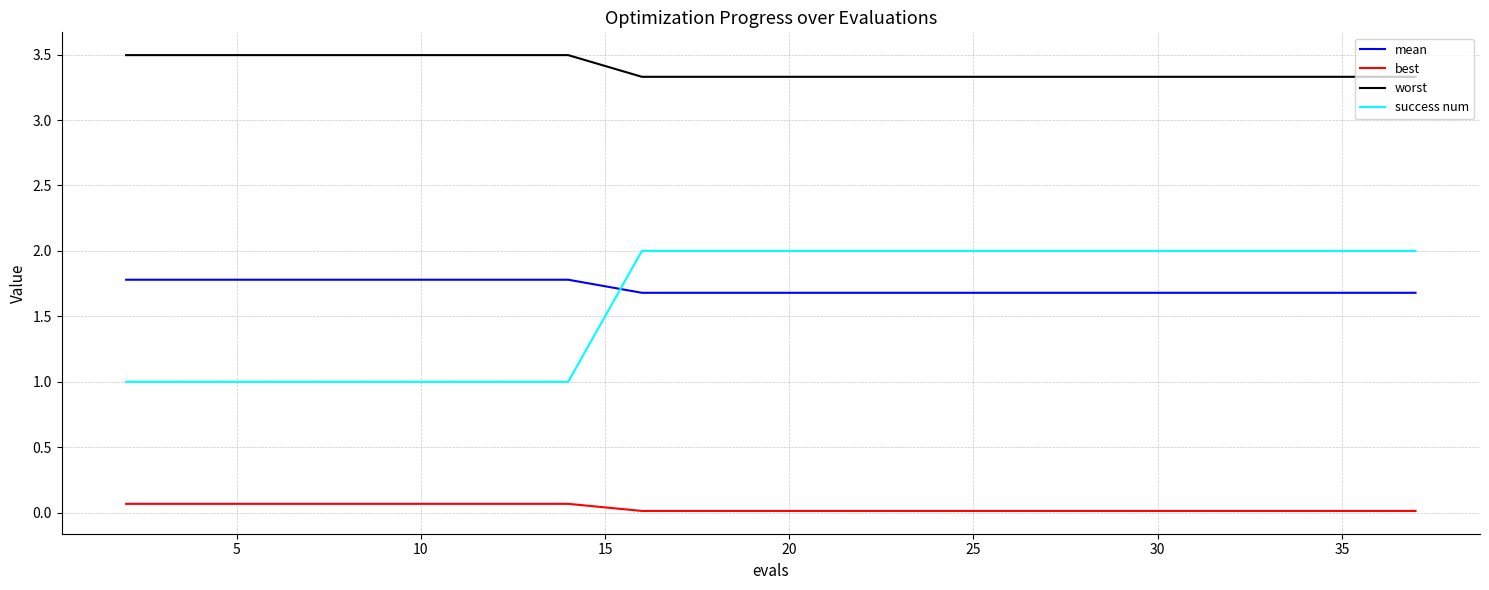

How many lines are shown in the chart?

4